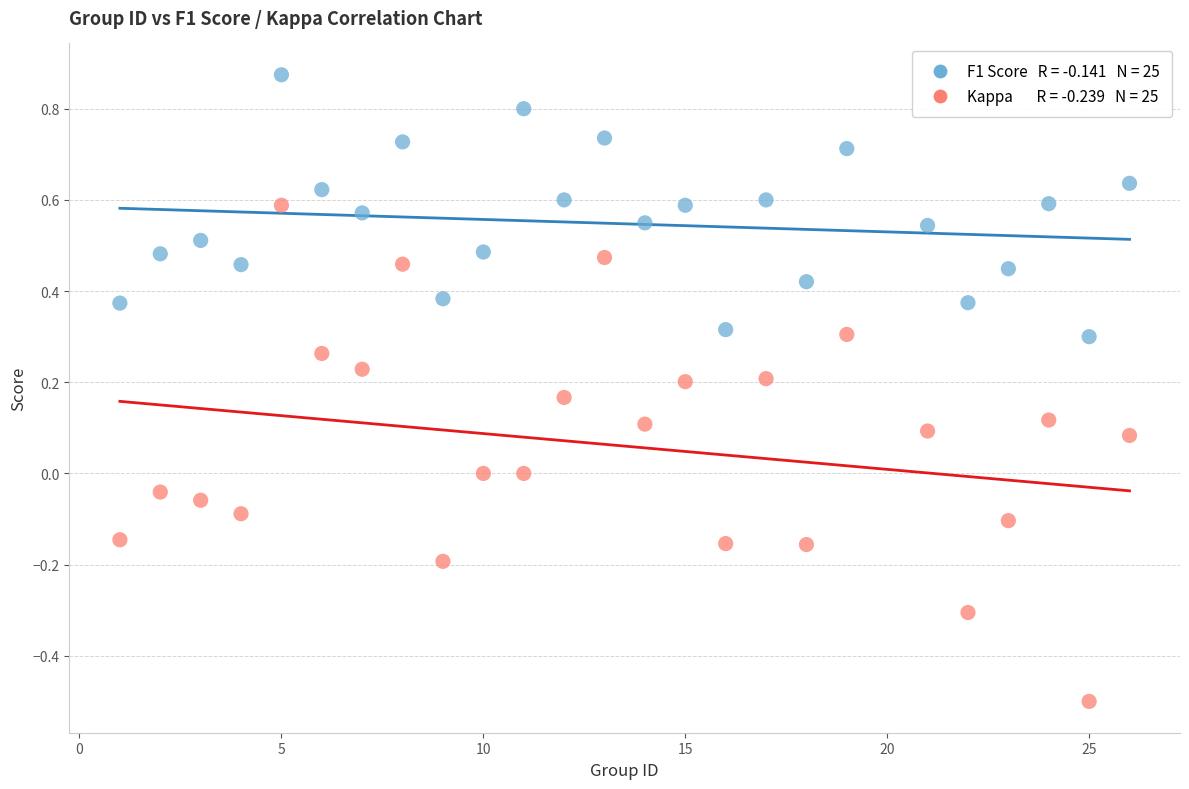

Count the number of points in this scatter plot.

50